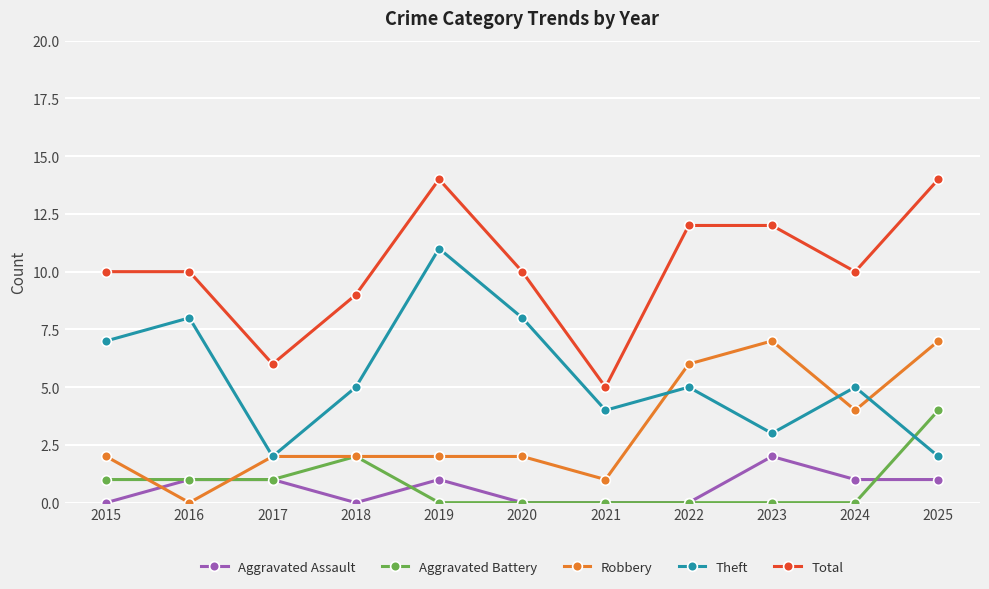

At which label does Aggravated Assault reach its peak?

2023